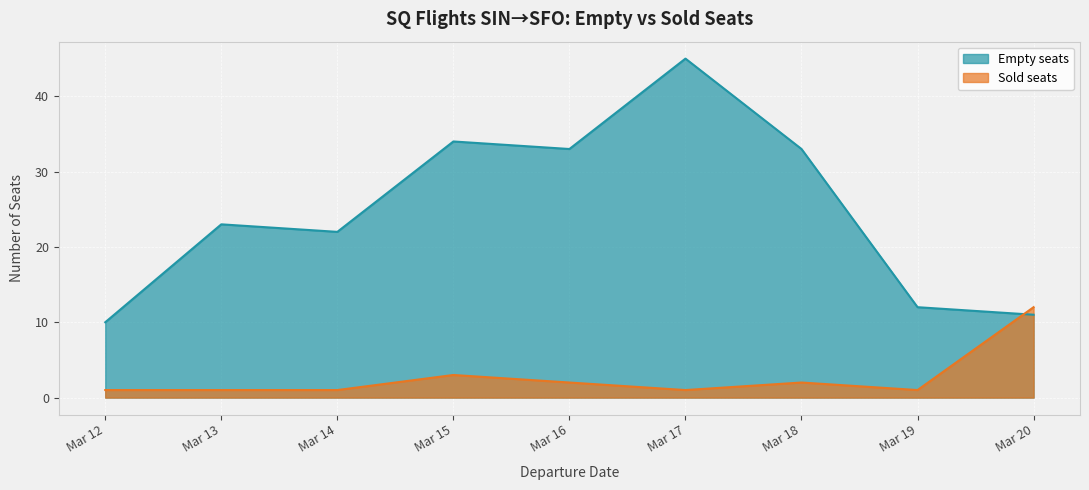

True or false: Sold seats and Empty seats intersect in this chart.

True